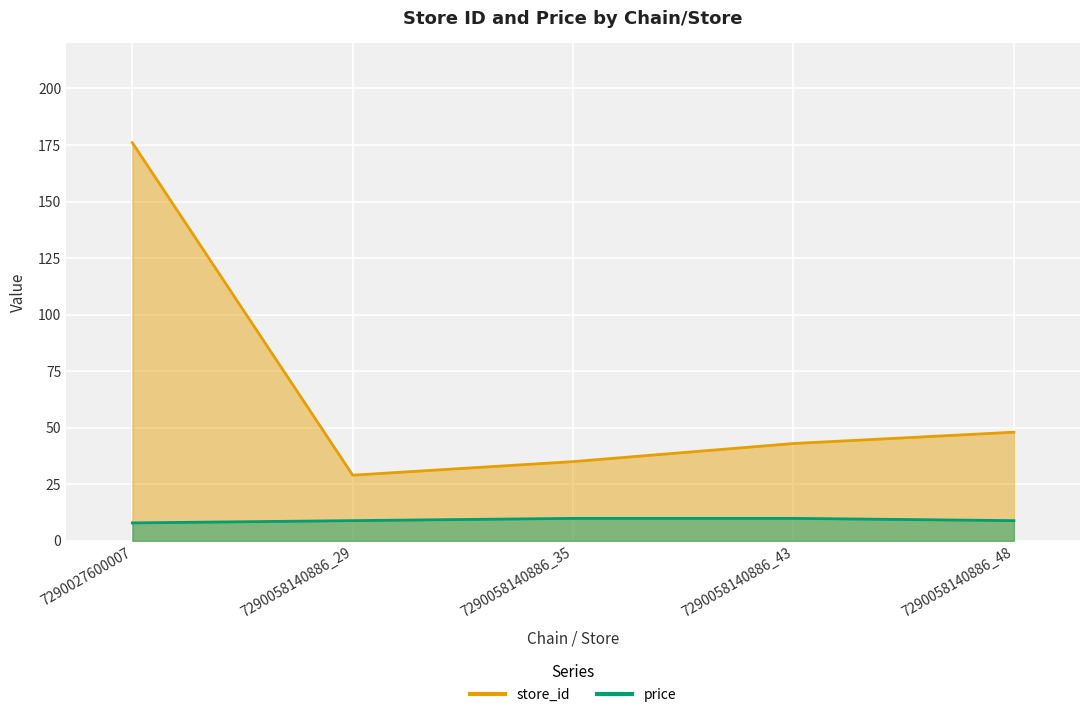

What is the maximum value shown in the chart?

176.0